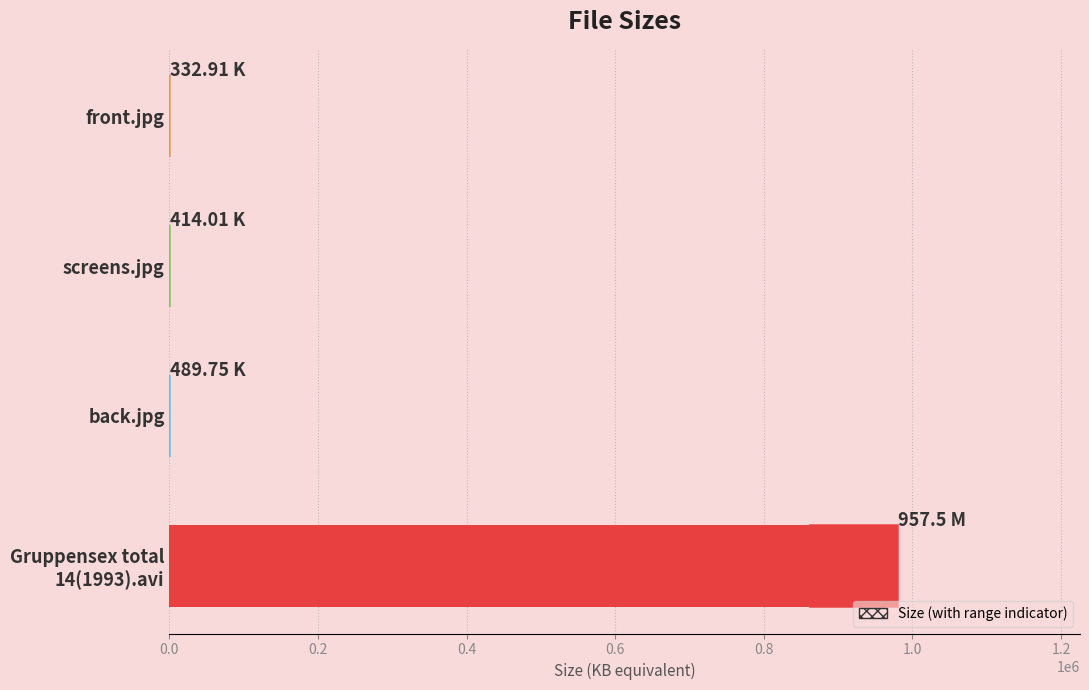

What is the difference between the maximum and minimum values?

980147.1